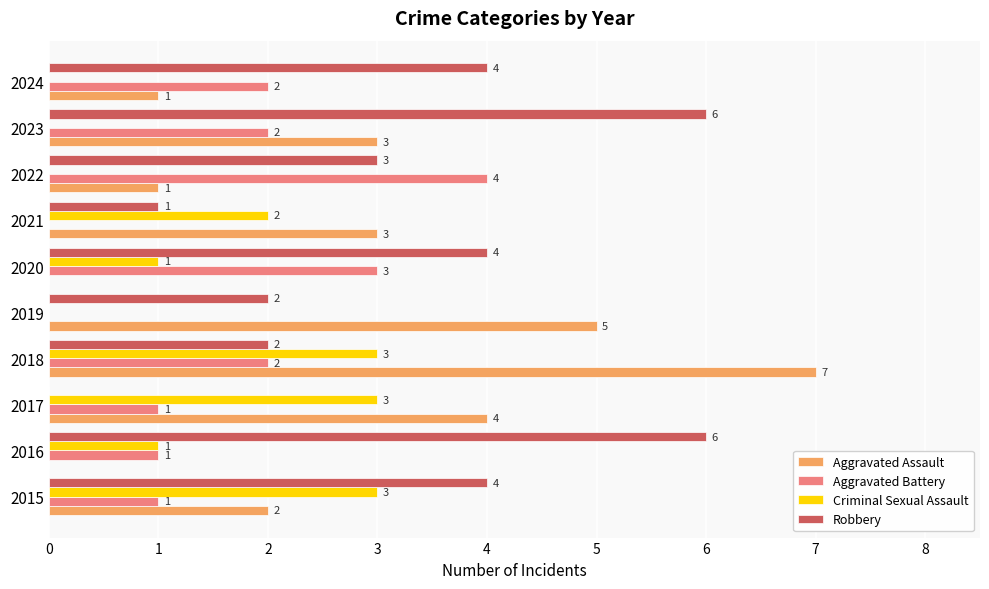

What are all the series names shown in the legend?

Aggravated Assault, Aggravated Battery, Criminal Sexual Assault, Robbery